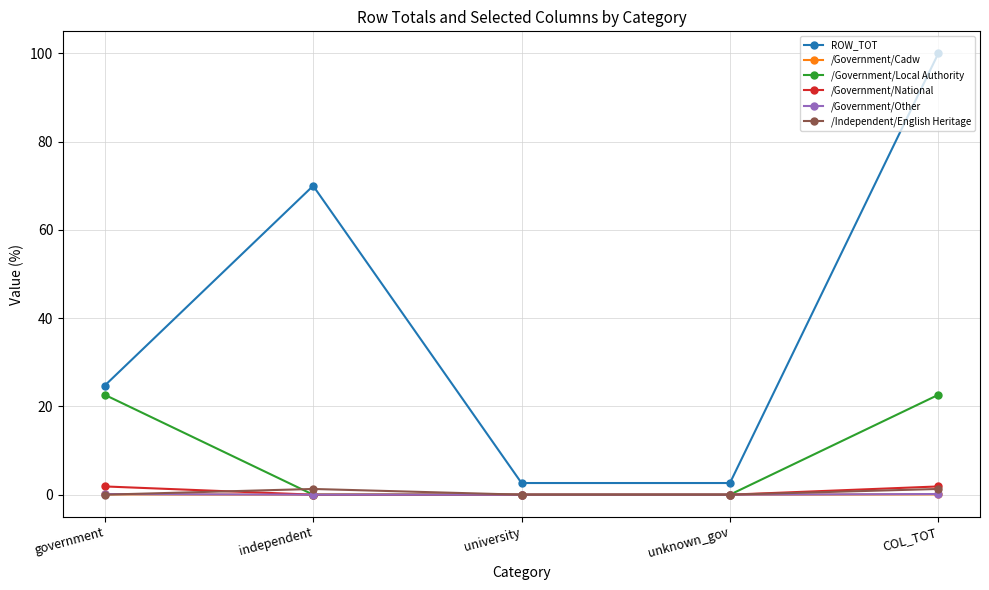

Is the value of ROW_TOT at government greater than the value of /Government/Other at university?

Yes